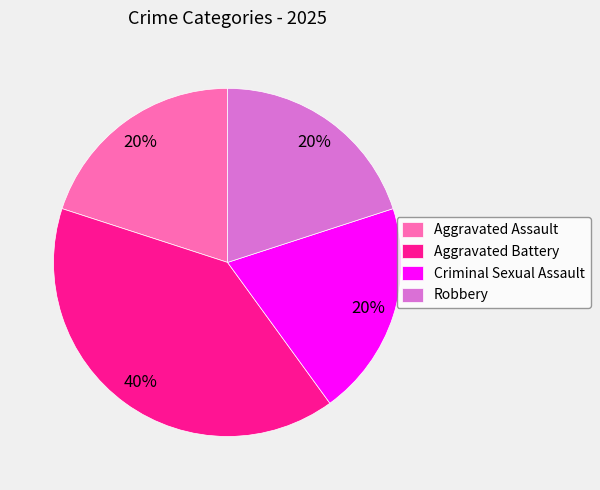

How many segments does this pie chart have?

4